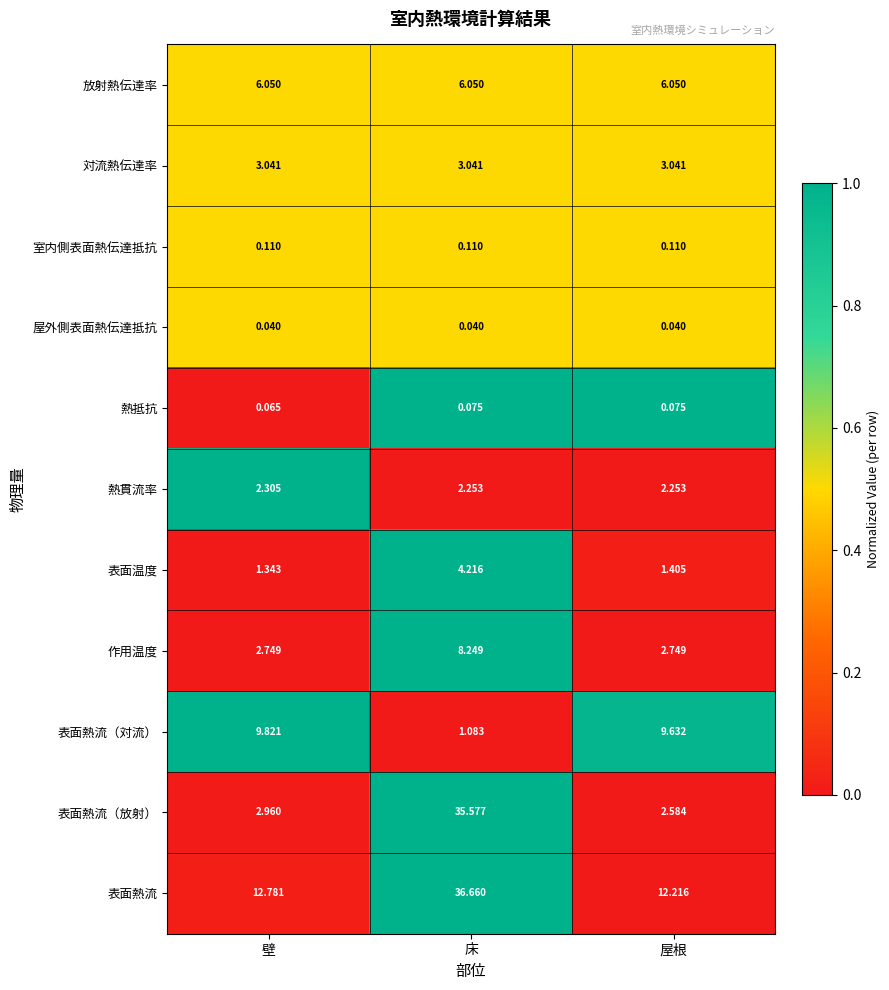

Between 壁 and 屋根, which series saw the biggest shift?

表面熱流